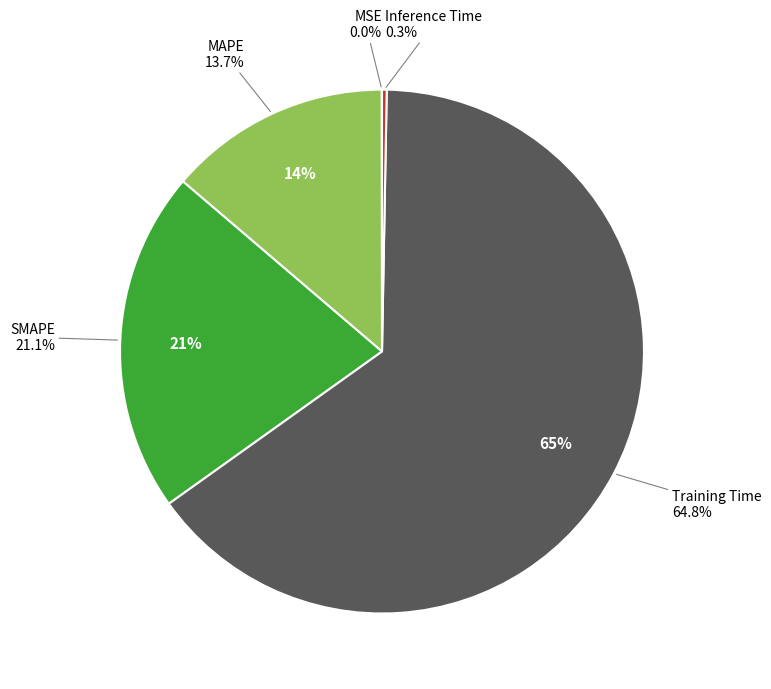

Which category has the smallest portion of the pie?

MSE